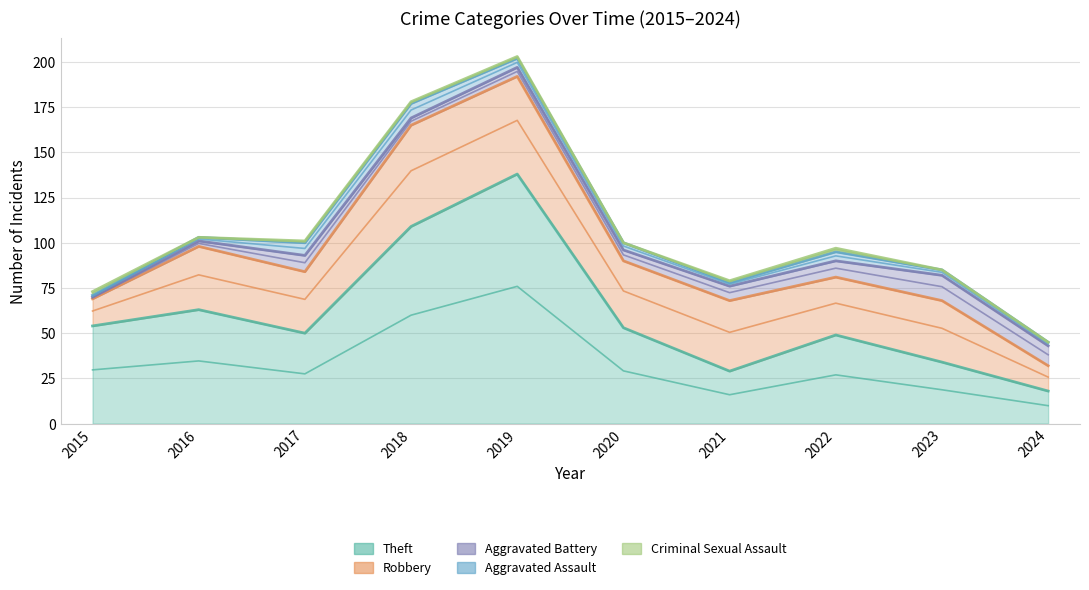

At how many categories does at least one series exceed 134?

1